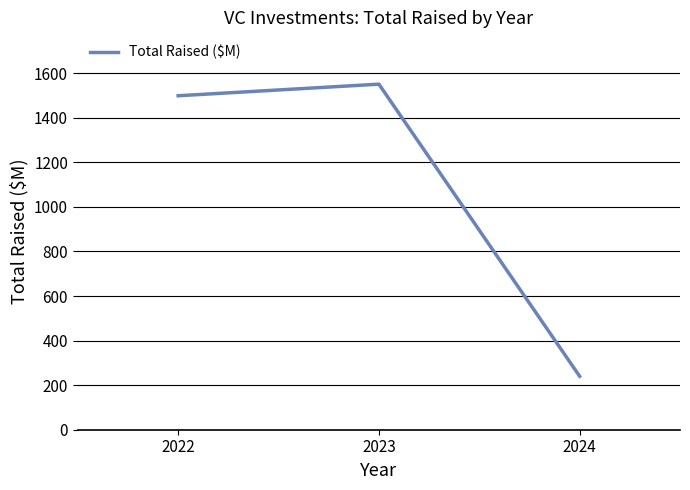

What is the sum of all values?

3290